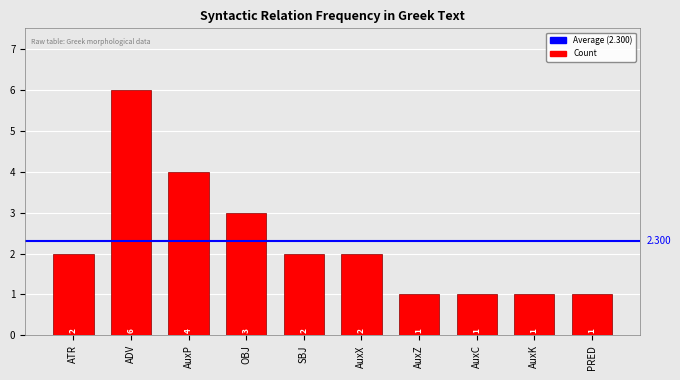

What is the value of the 2nd bar from the left?

6